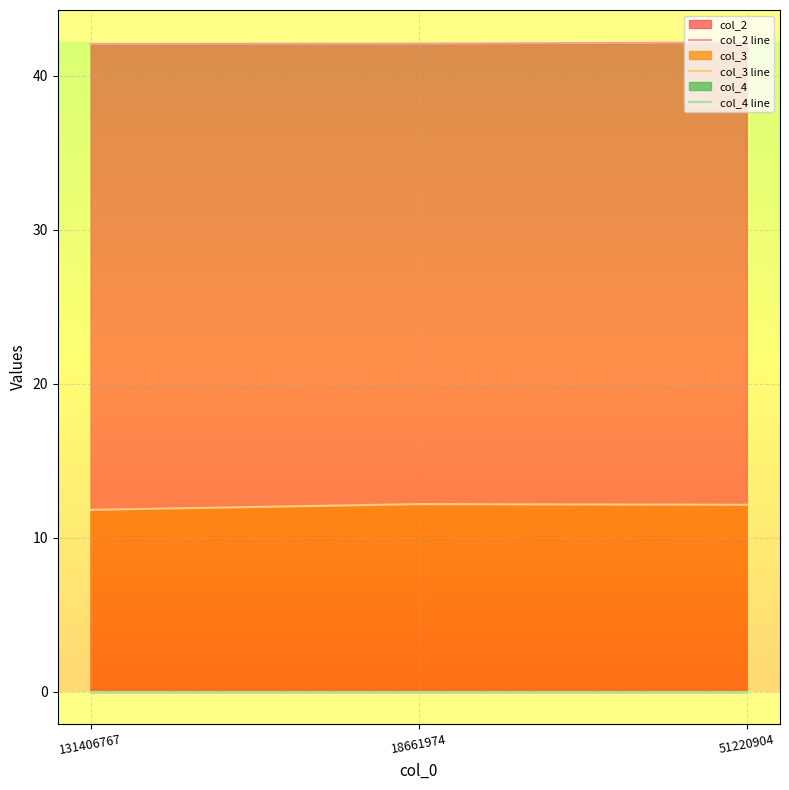

The col_2 line series shows 42.2 at 51220904. True or false?

True